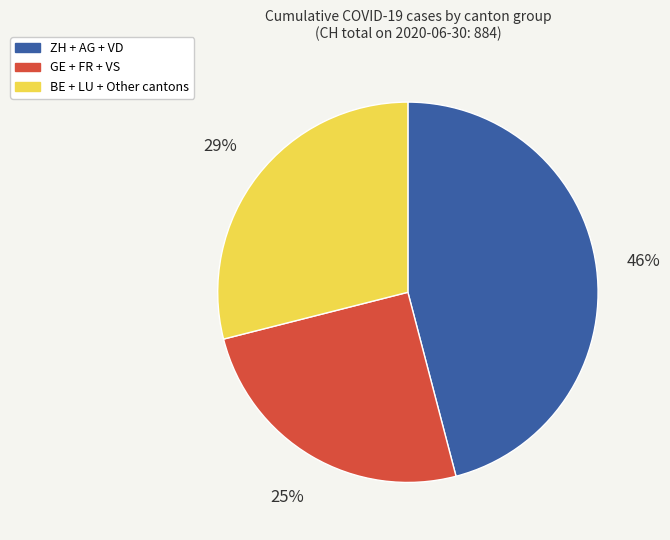

Is there any slice that represents more than half of the pie?

No